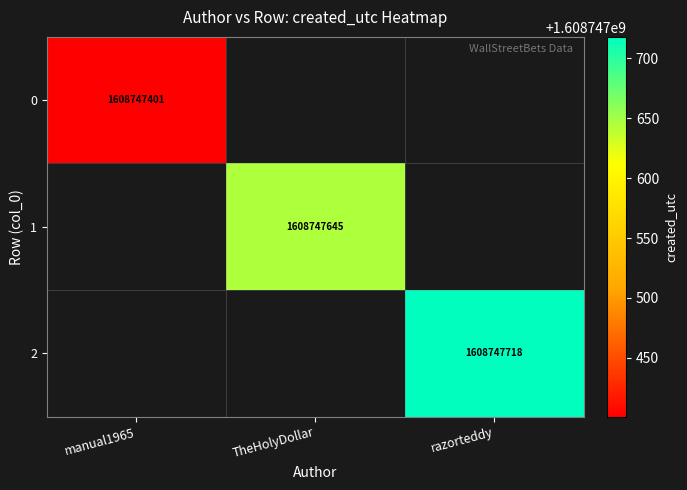

Which category has the highest value across all series?

razorteddy